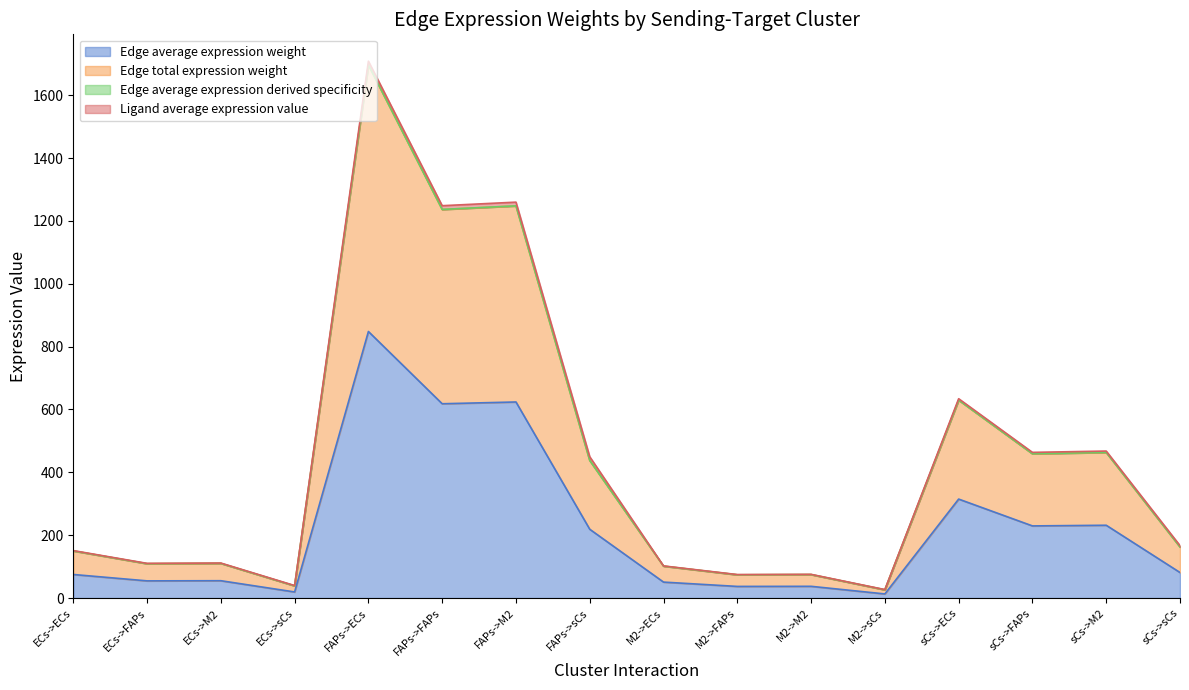

In Edge total expression weight, how many points are higher than both neighbors (excluding endpoints)?

6